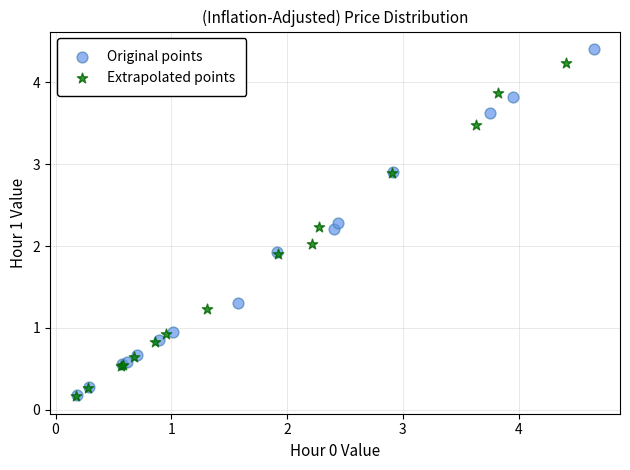

What are all the series names shown in the legend?

Original points, Extrapolated points